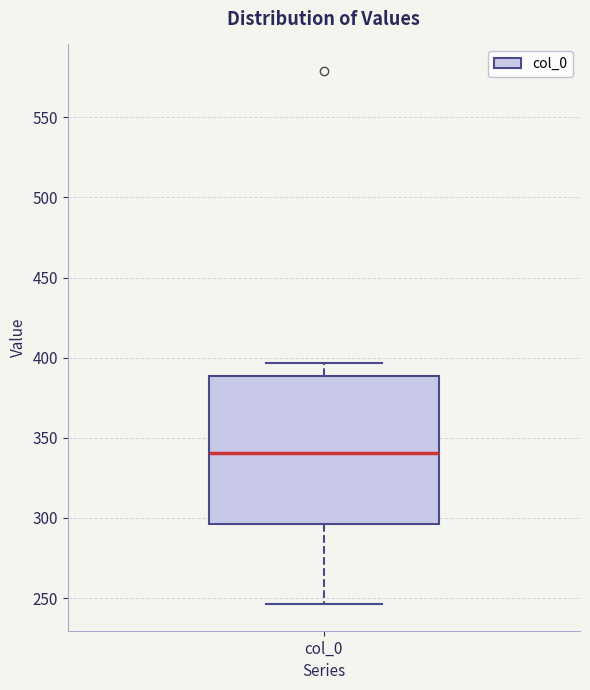

Transcribe this box plot: give where the median line is, the range the box spans, and where the two whiskers end, as read against the y-axis. The values are not printed on the chart, so give them approximately, as read against the axis.

median 340, box 295 to 390, whiskers 245 to 395